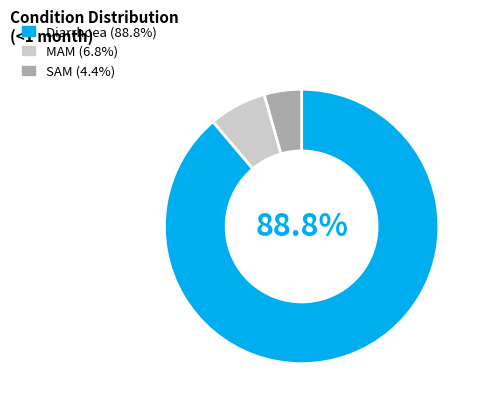

Count the number of slices in the pie.

3